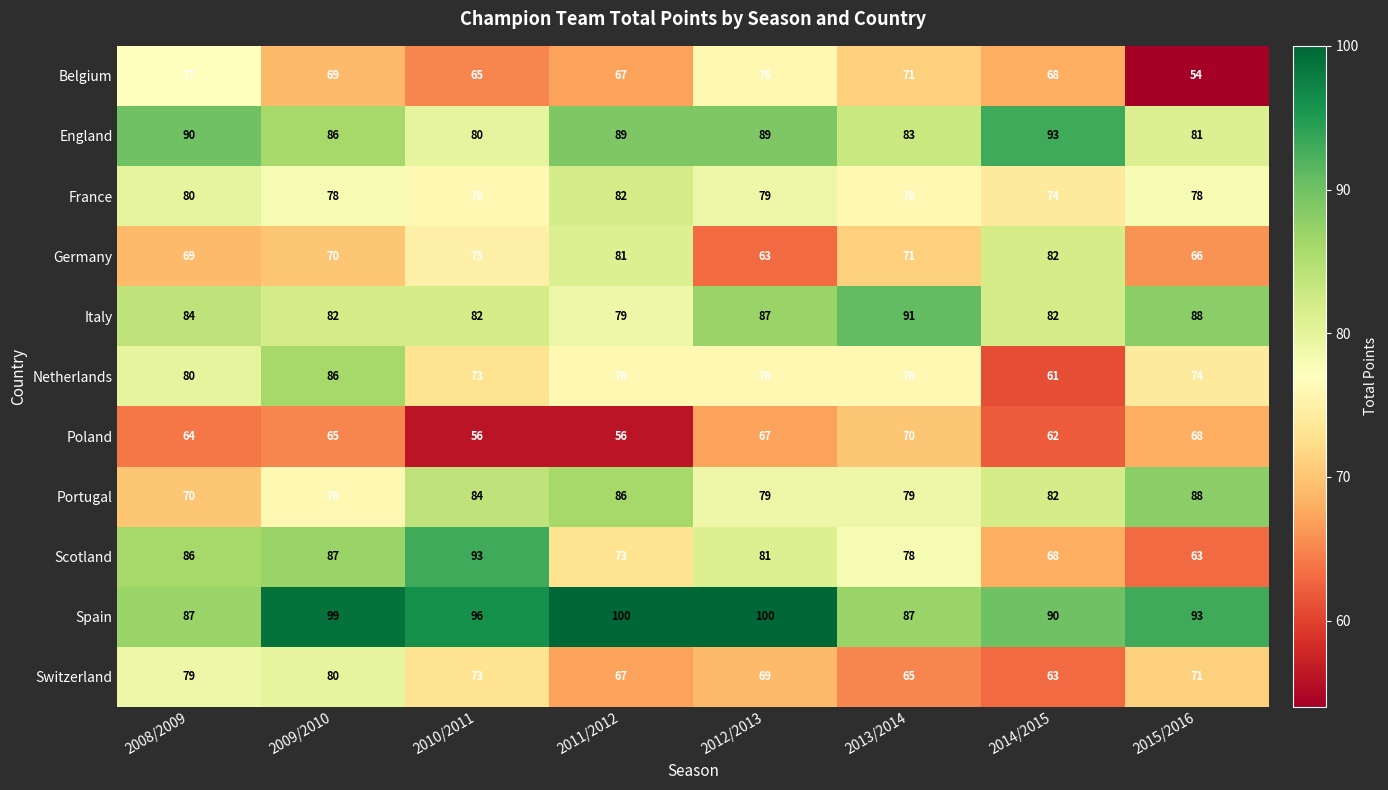

What is the minimum value shown in the chart?

54